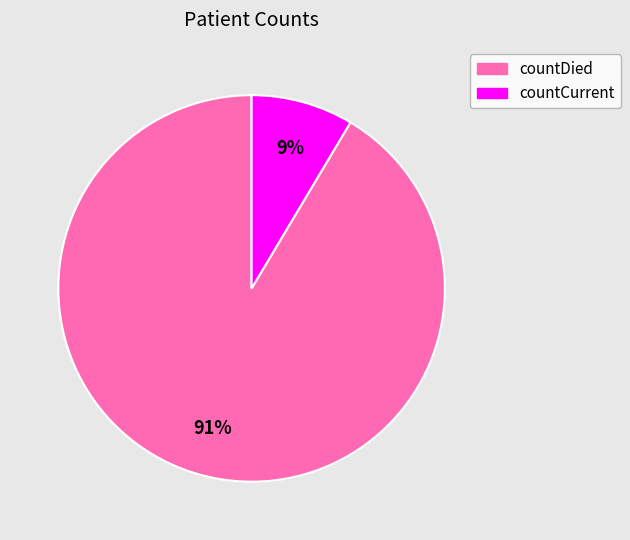

The countDied slice represents 91% of the pie. True or false?

True